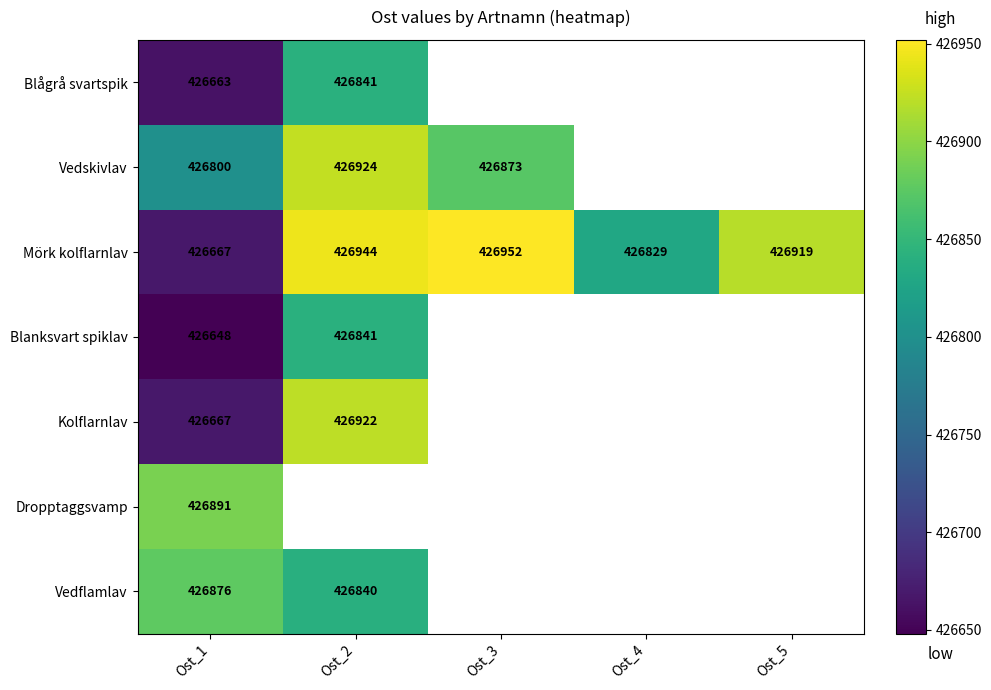

The value of Mörk kolflarnlav at Ost_3 is 426952. True or false?

True